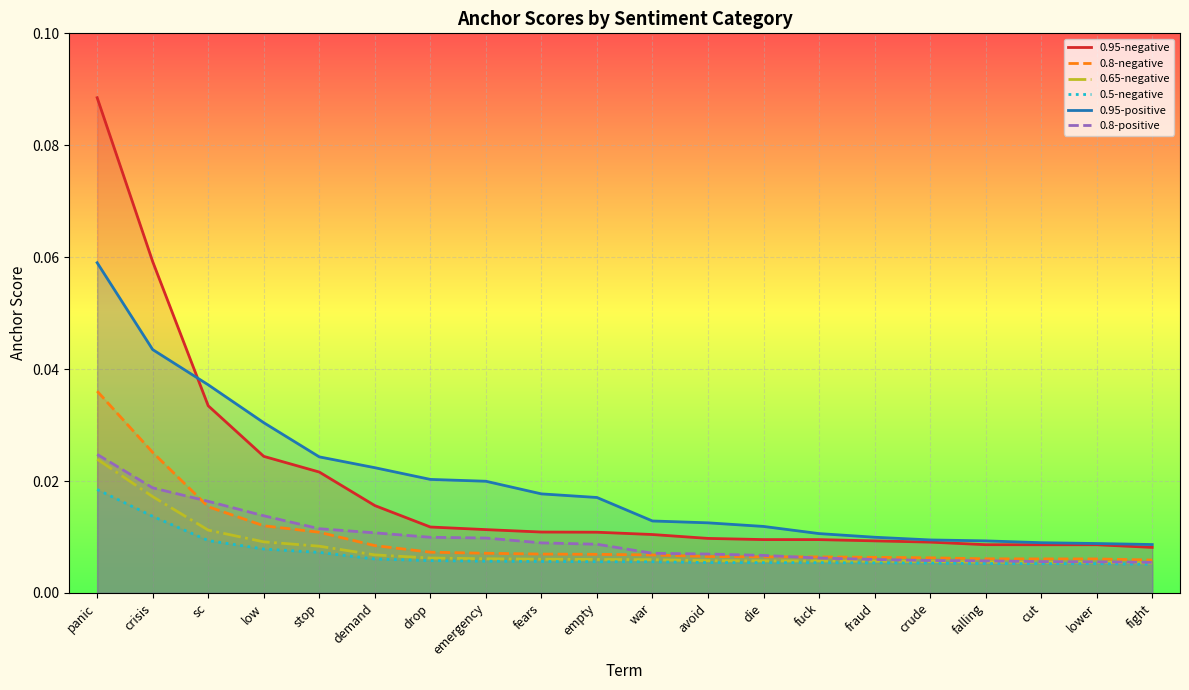

True or false: 0.5-negative and 0.95-negative intersect in this chart.

False